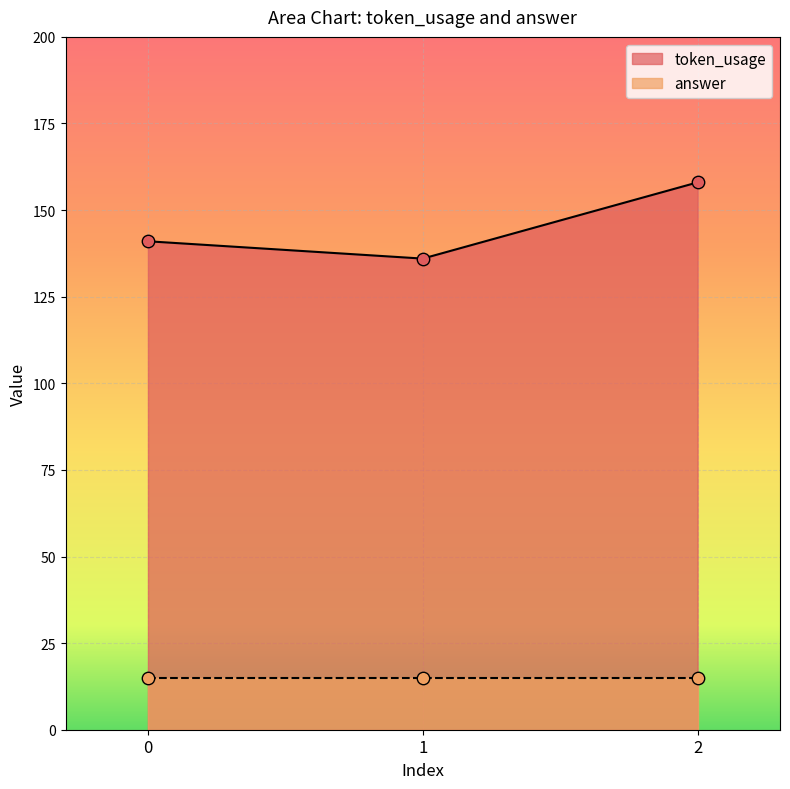

Which has a higher value, 1 or 2?

2